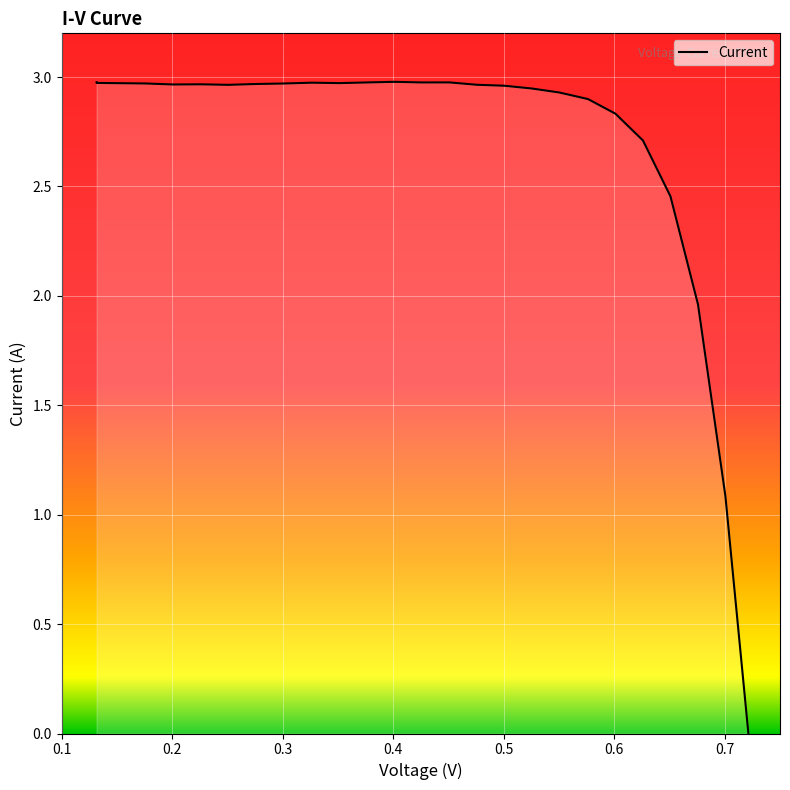

What is the ratio of the value at 0.1316 to the value at 0.426?

1.0